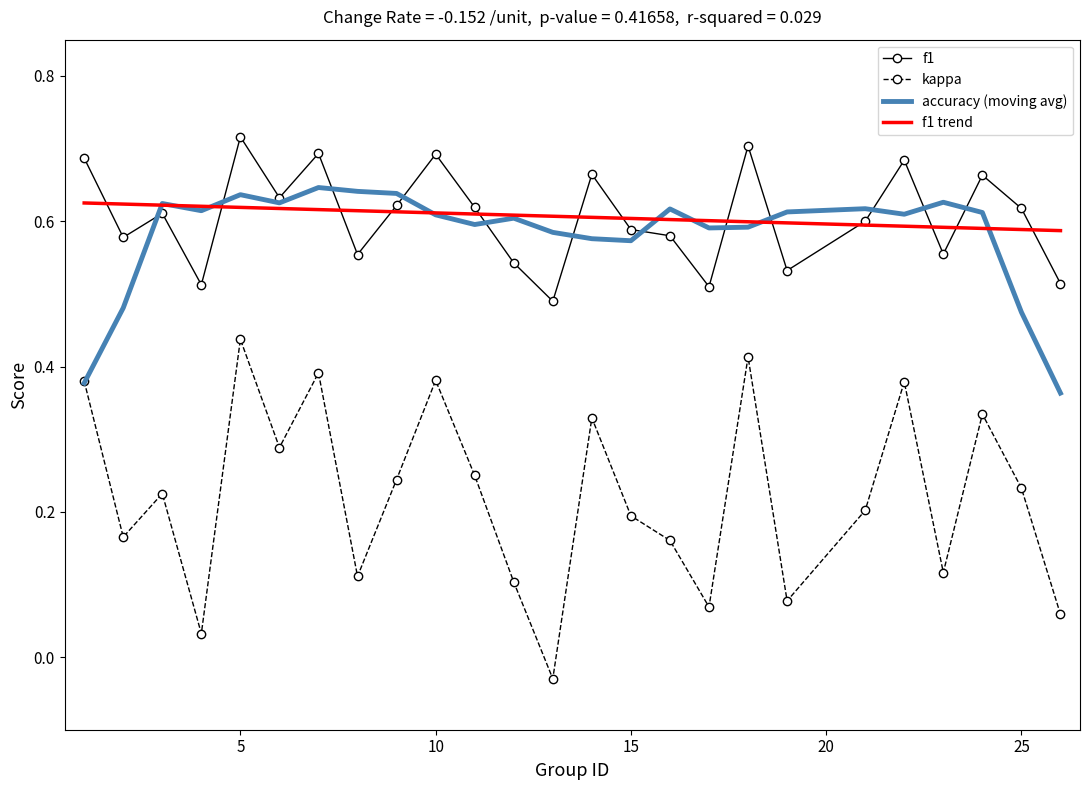

True or false: f1 and kappa cross at least once.

False